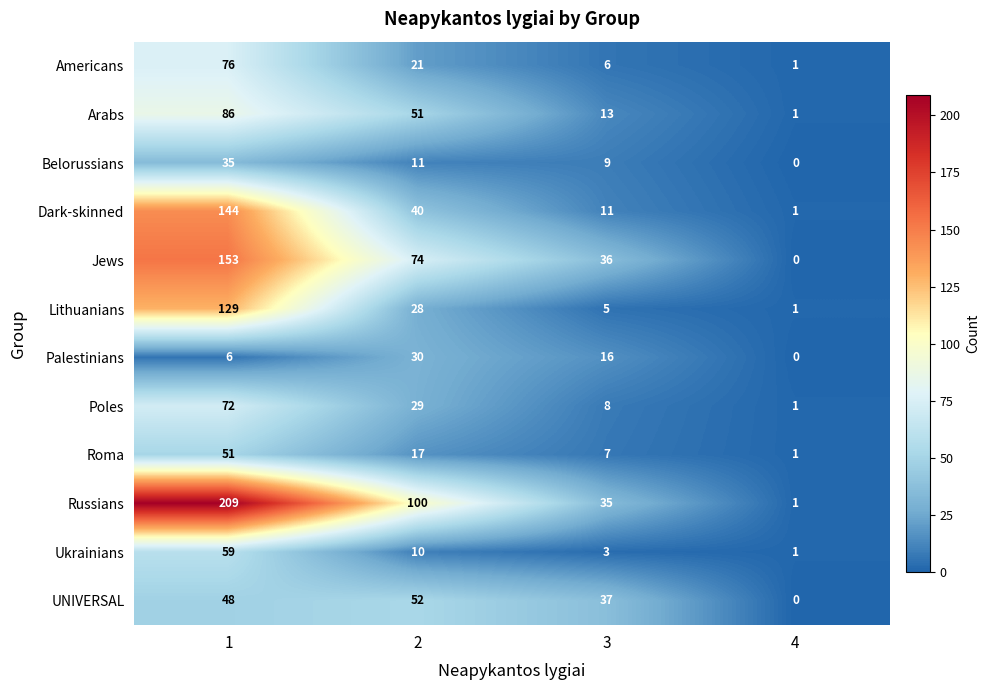

Between 2 and 4, which series saw the biggest shift?

Russians